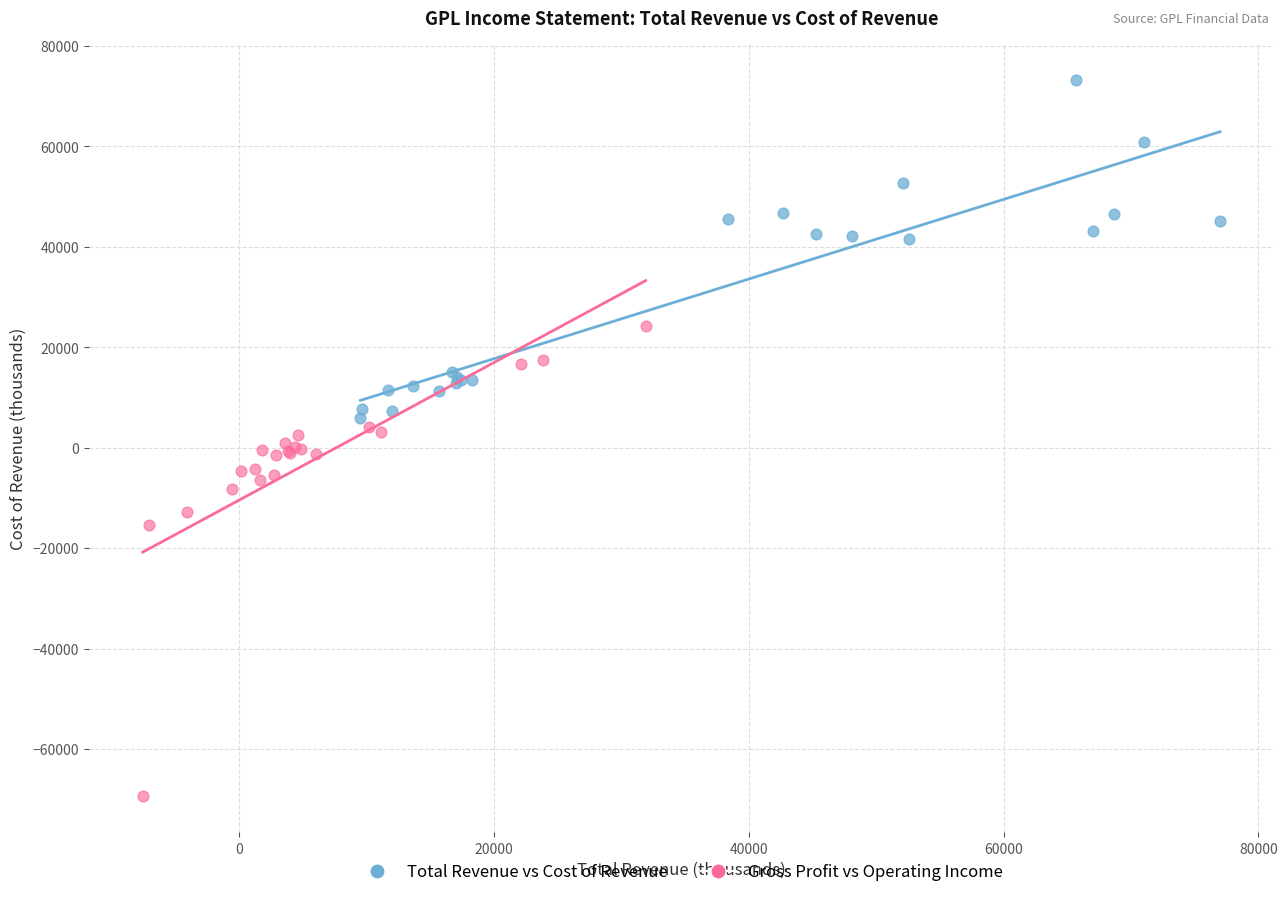

Which series contains the highest Y value?

Total Revenue vs Cost of Revenue